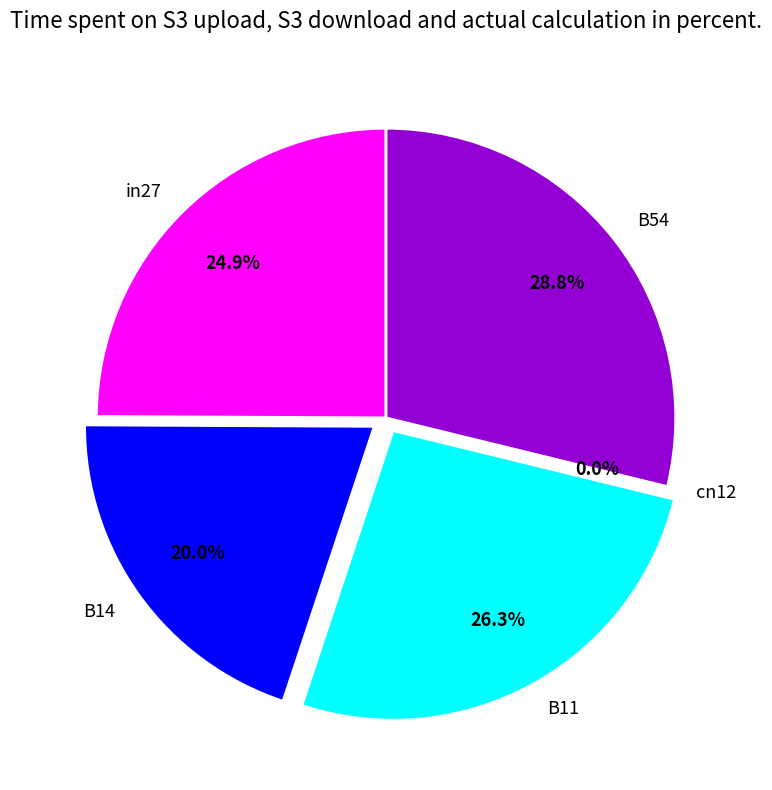

Does cn12 account for over 50% of the chart?

No